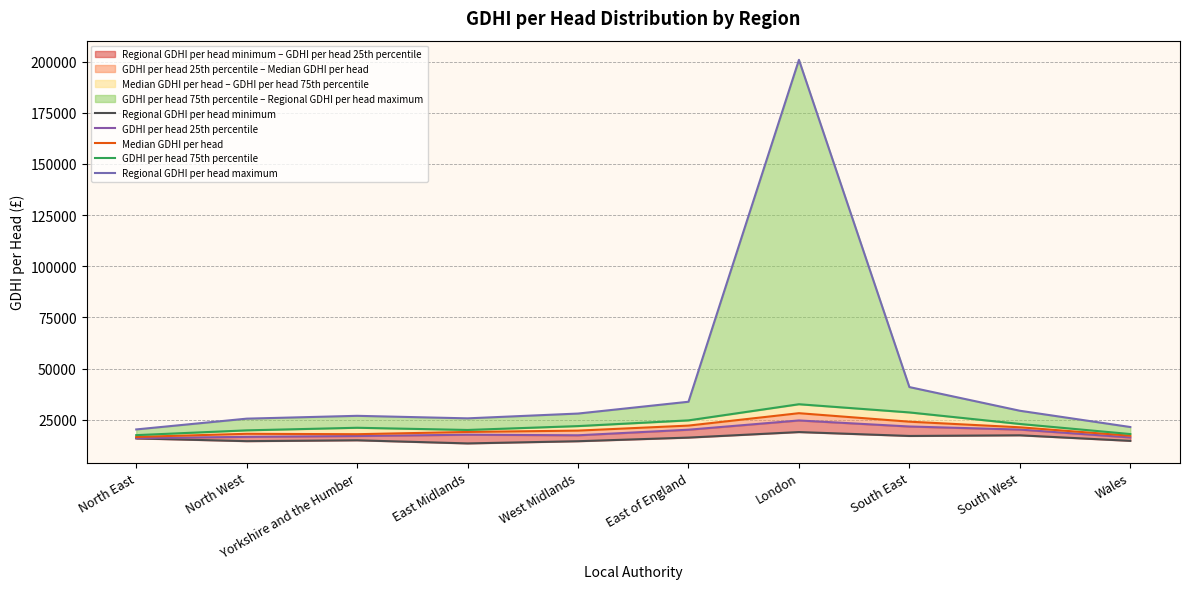

Which series changed the most between West Midlands and South East?

Regional GDHI per head maximum